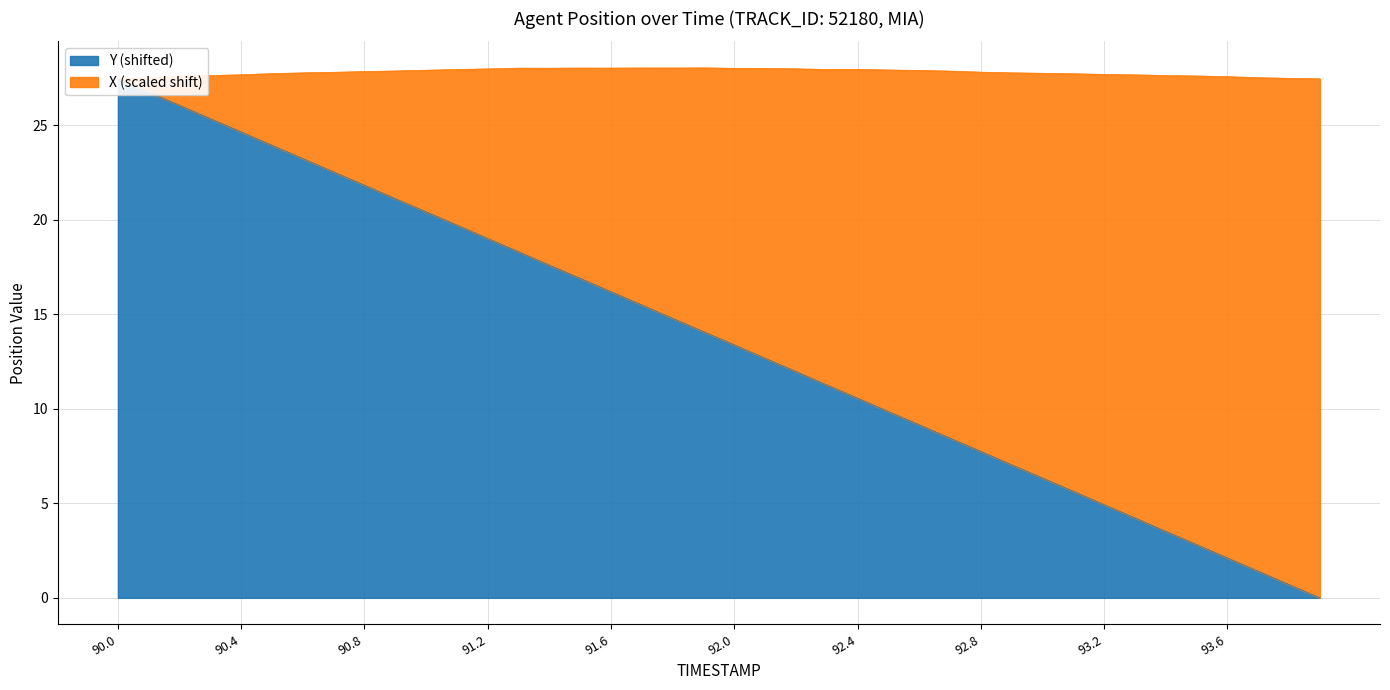

Rank the categories by value from lowest to highest.

93.9, 93.8, 93.7, 93.6, 93.5, 93.4, 93.3, 93.2, 93.1, 93.0, 92.9, 92.8, 92.7, 92.6, 92.5, 92.4, 92.3, 92.2, 92.1, 92.0, 91.9, 91.8, 91.7, 91.6, 91.5, 91.4, 91.3, 91.2, 91.1, 91.0, 90.9, 90.8, 90.7, 90.6, 90.5, 90.4, 90.3, 90.2, 90.1, 90.0